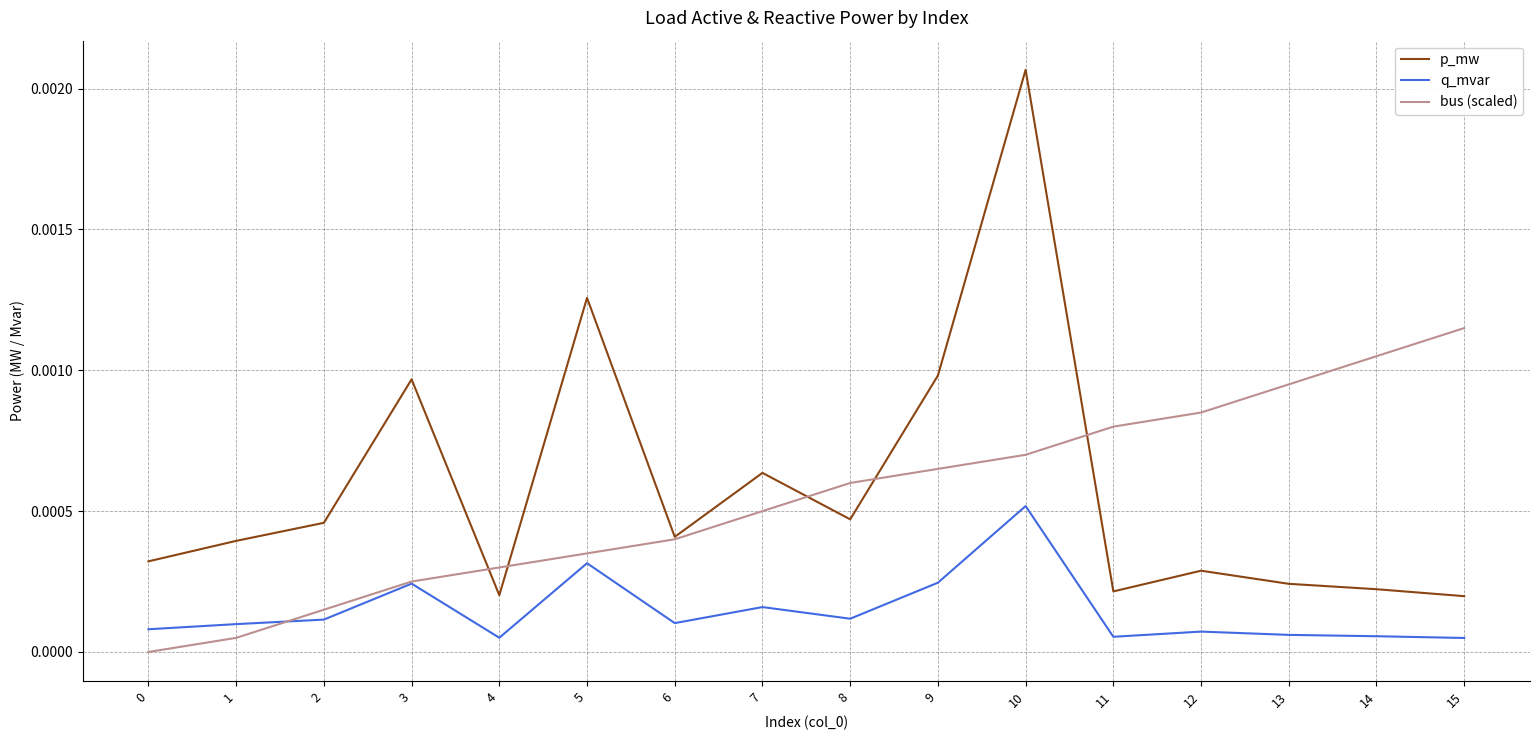

List the series in order of their peak value, highest first.

p_mw, bus (scaled), q_mvar